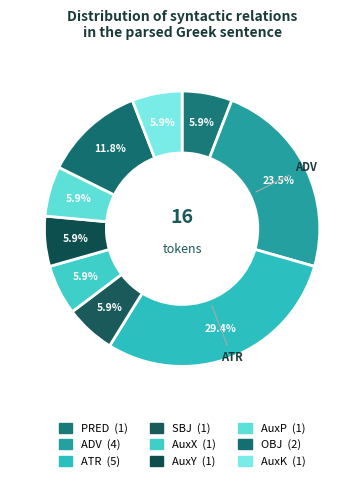

True or false: AuxK accounts for 6% of the total.

True